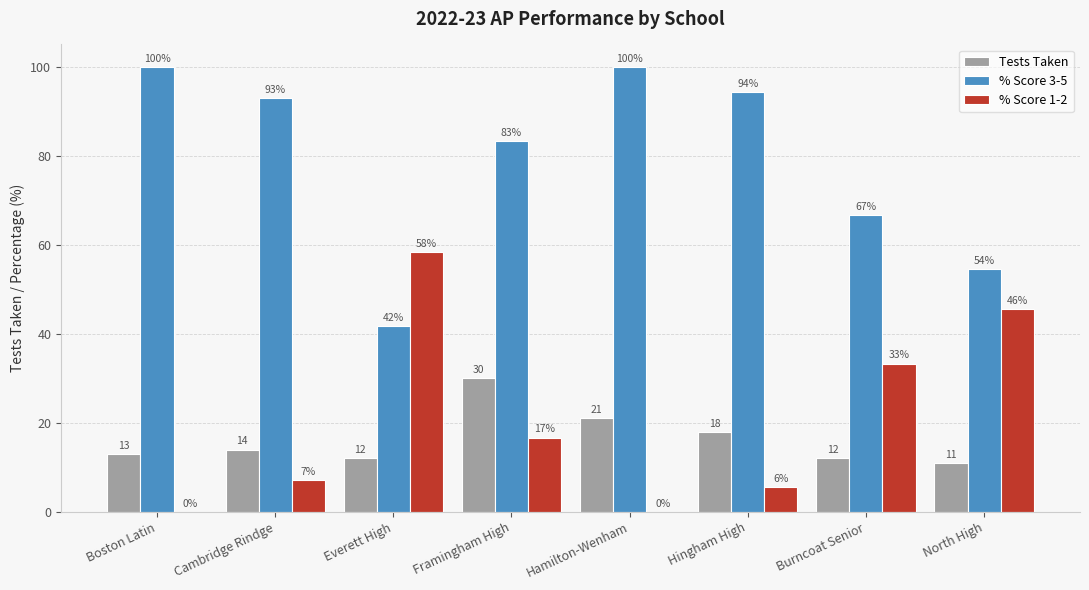

What is the sum of all % Score 3-5 values?

633.5